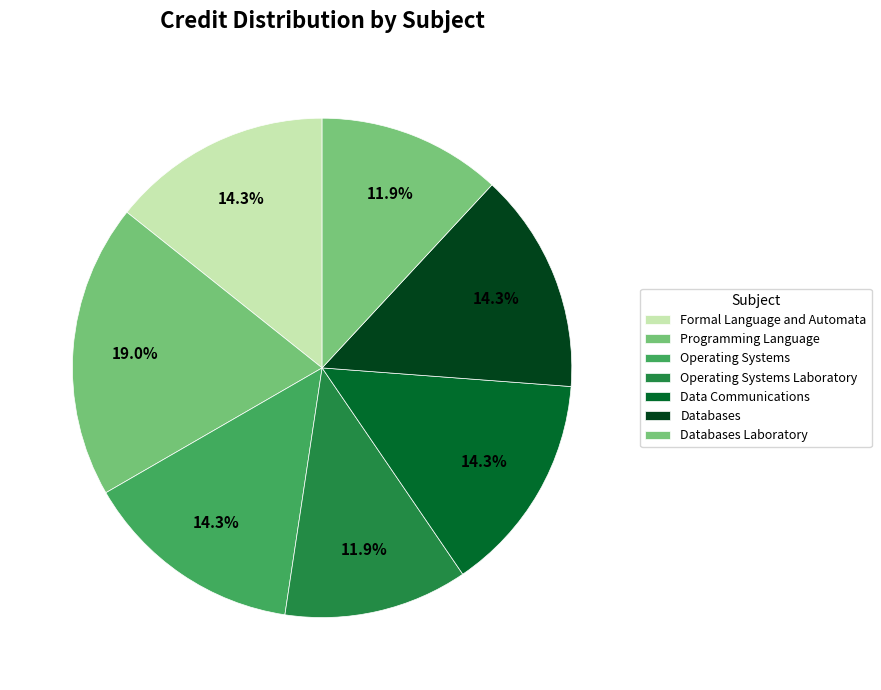

How many segments does this pie chart have?

7